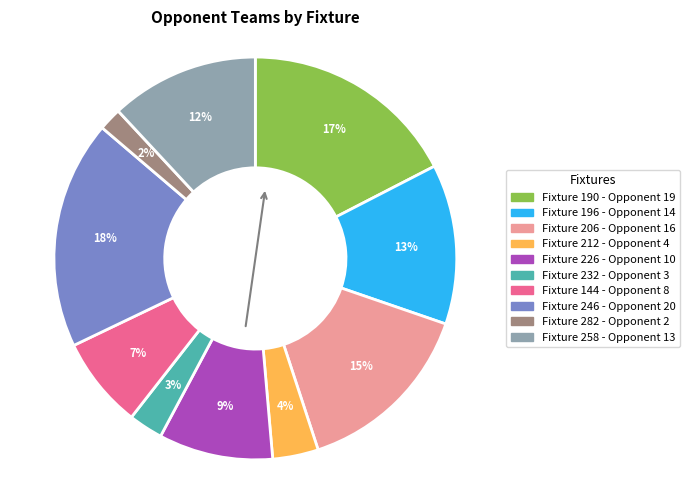

How many segments does this pie chart have?

10